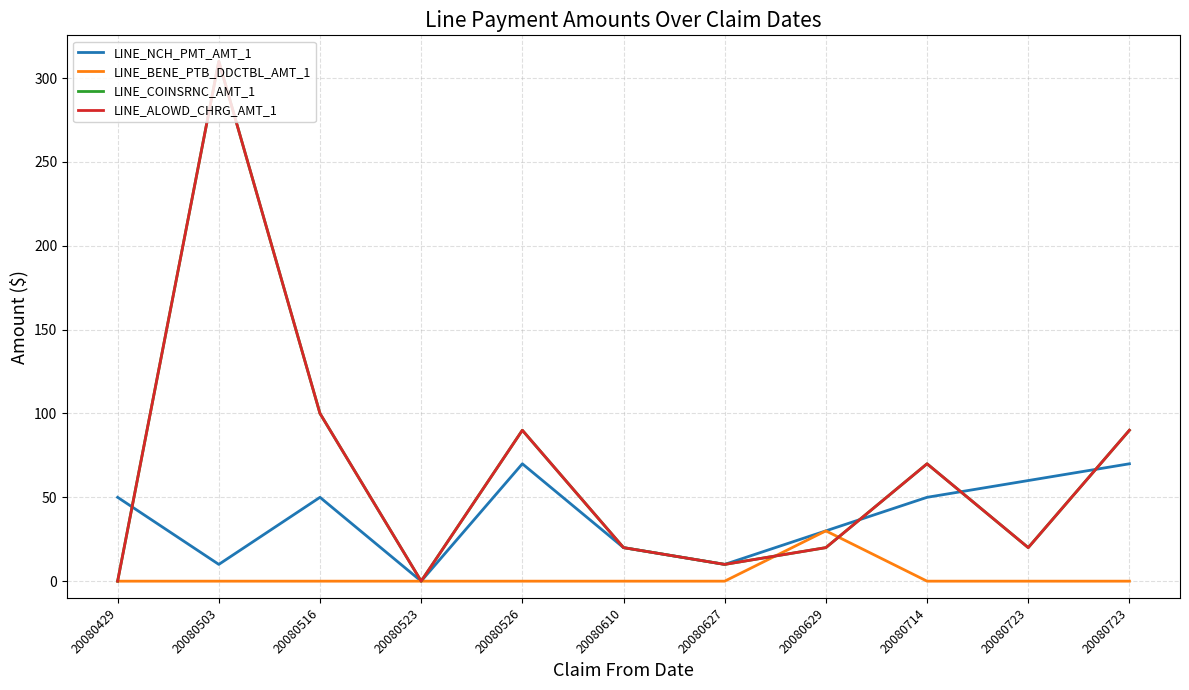

Where is the first local minimum for LINE_NCH_PMT_AMT_1?

20080503